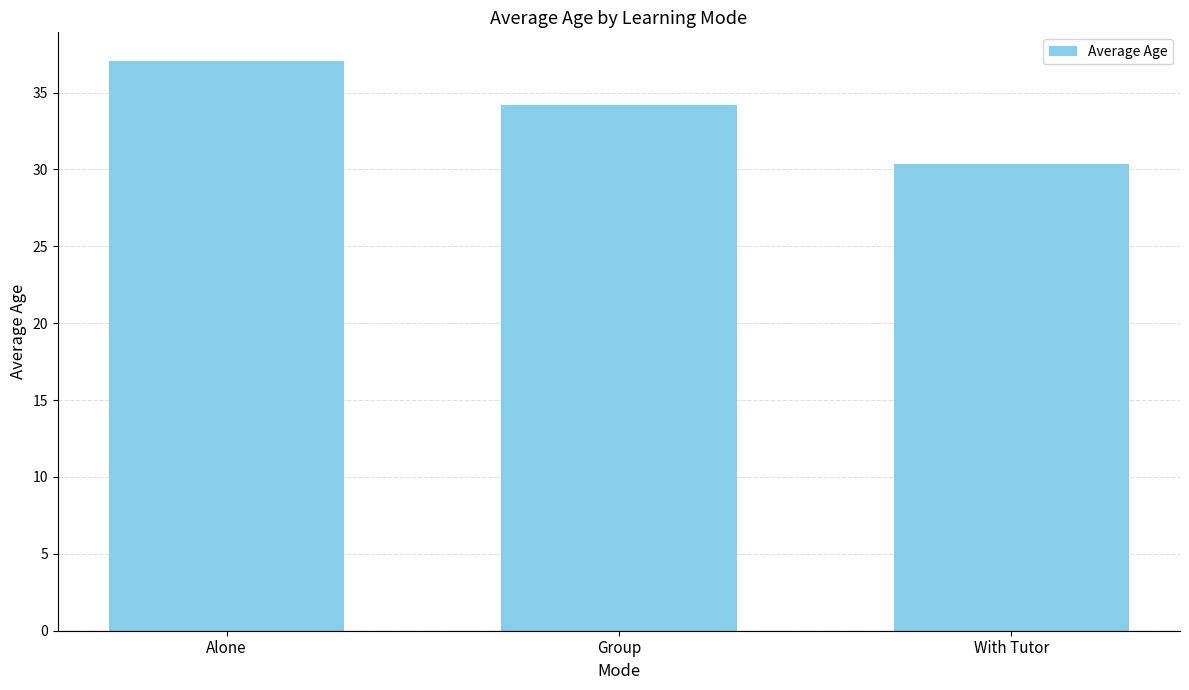

Approximately how many times larger is the value at Group compared to Alone?

0.9